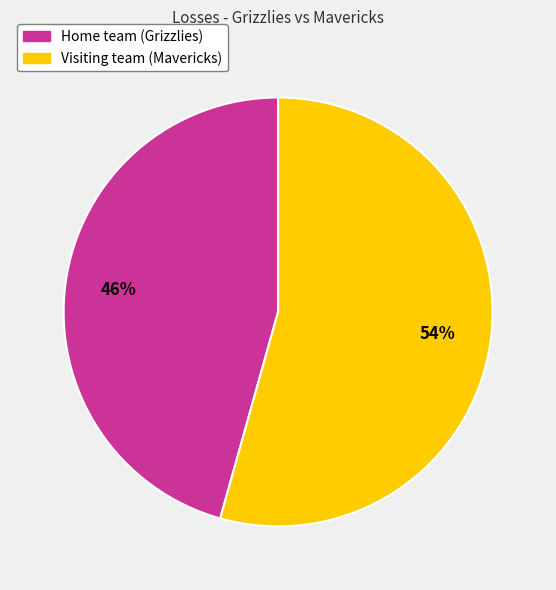

Which slice represents more than half of the pie?

Visiting team (Mavericks)